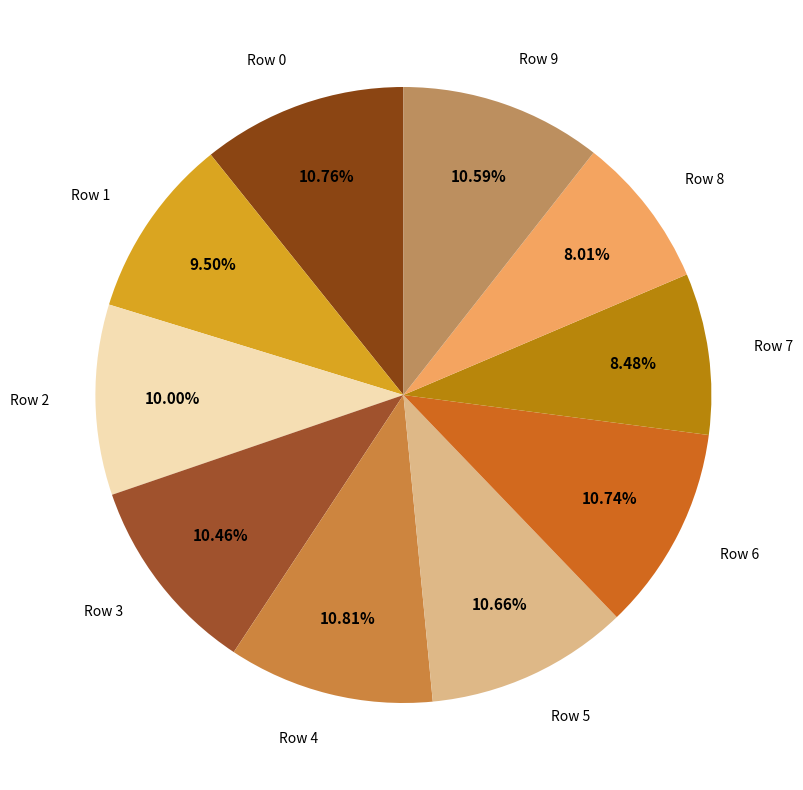

How many slices are in this pie chart?

10